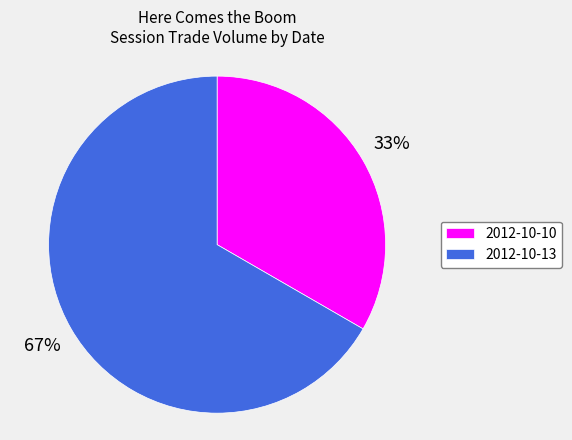

To the nearest percent, what is the combined percentage of 2012-10-10 and 2012-10-13?

100%